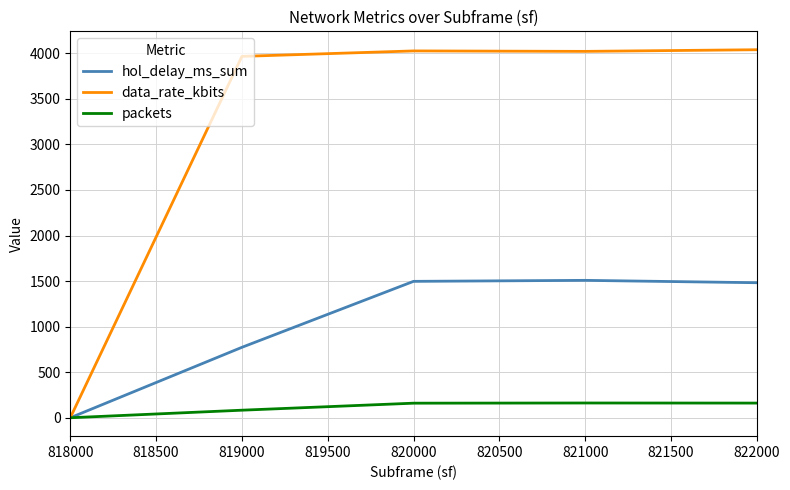

At 819000, list the series in order from smallest to largest.

packets, hol_delay_ms_sum, data_rate_kbits